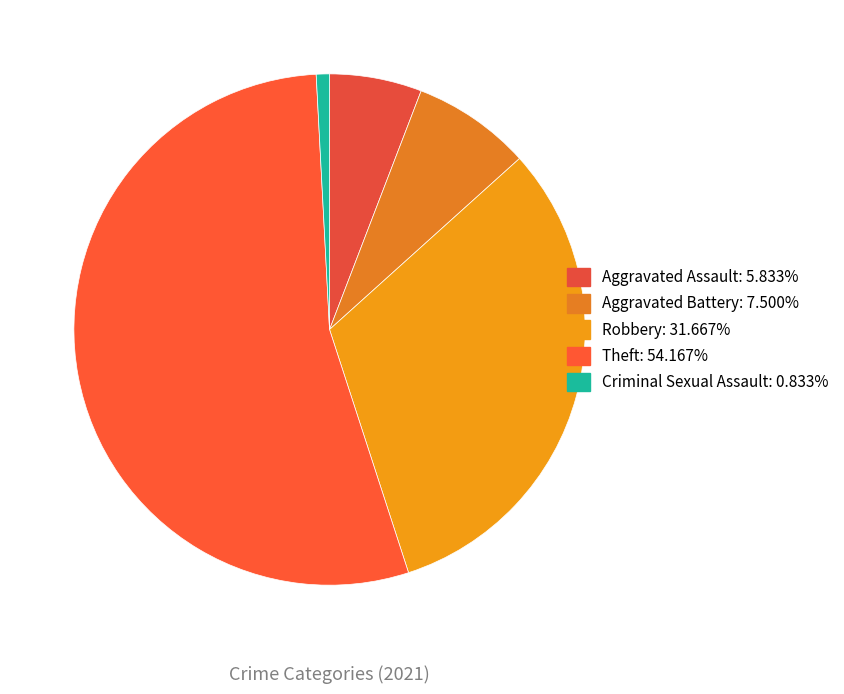

Does Theft represent more than half of the total?

Yes